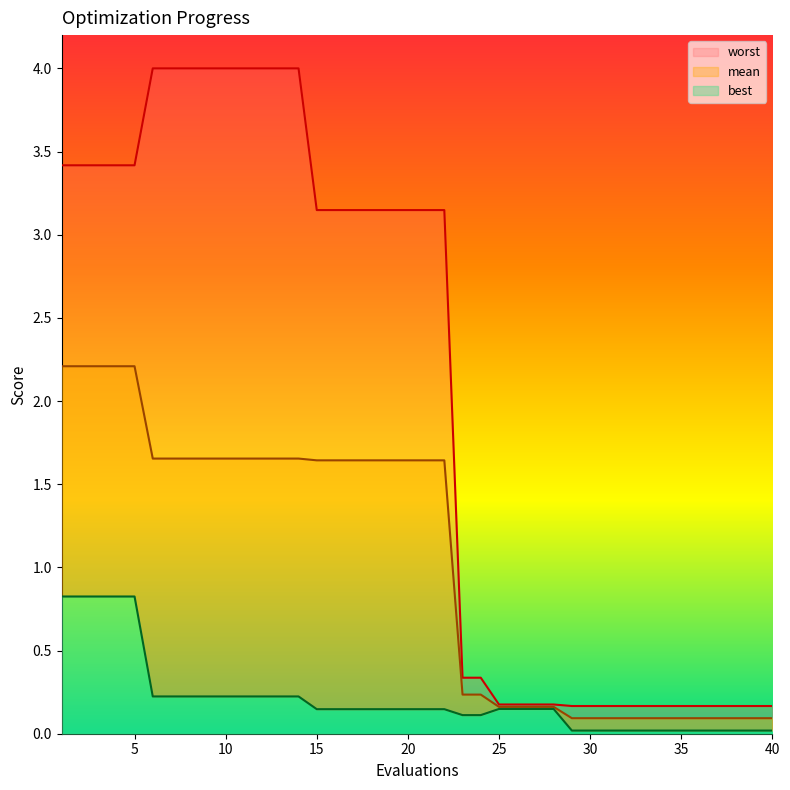

How many lines are shown in the chart?

3